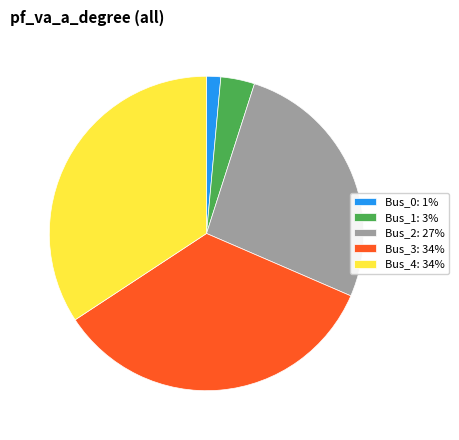

True or false: Bus_2 accounts for 14% of the total.

False